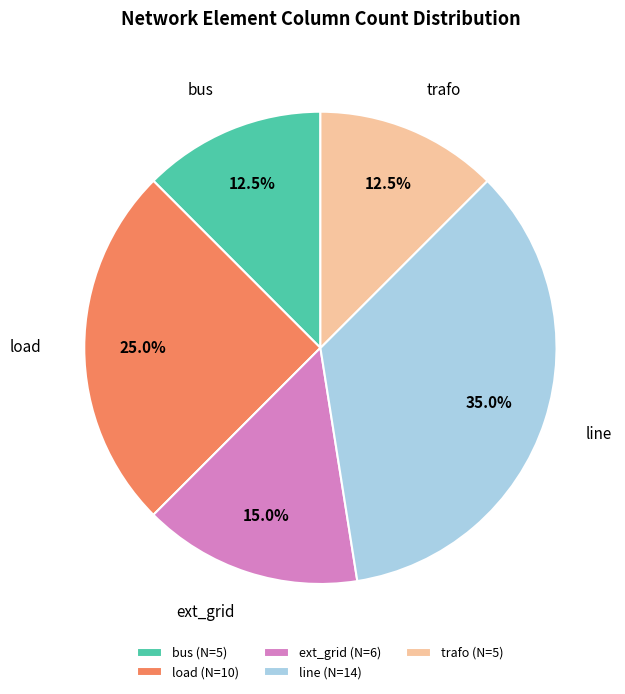

What is the largest slice in the pie chart?

line